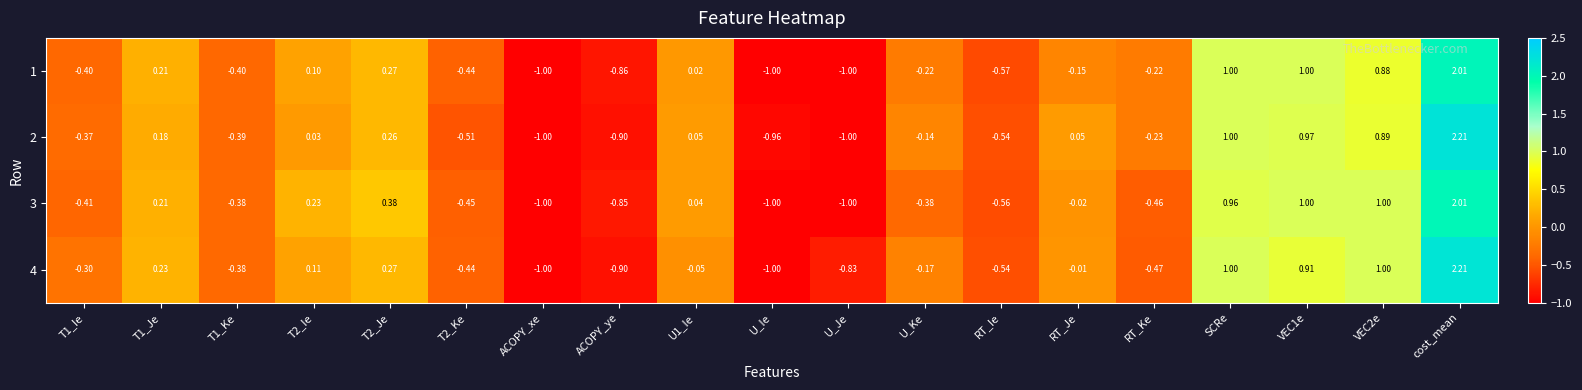

What is the maximum value shown in the chart?

2.2